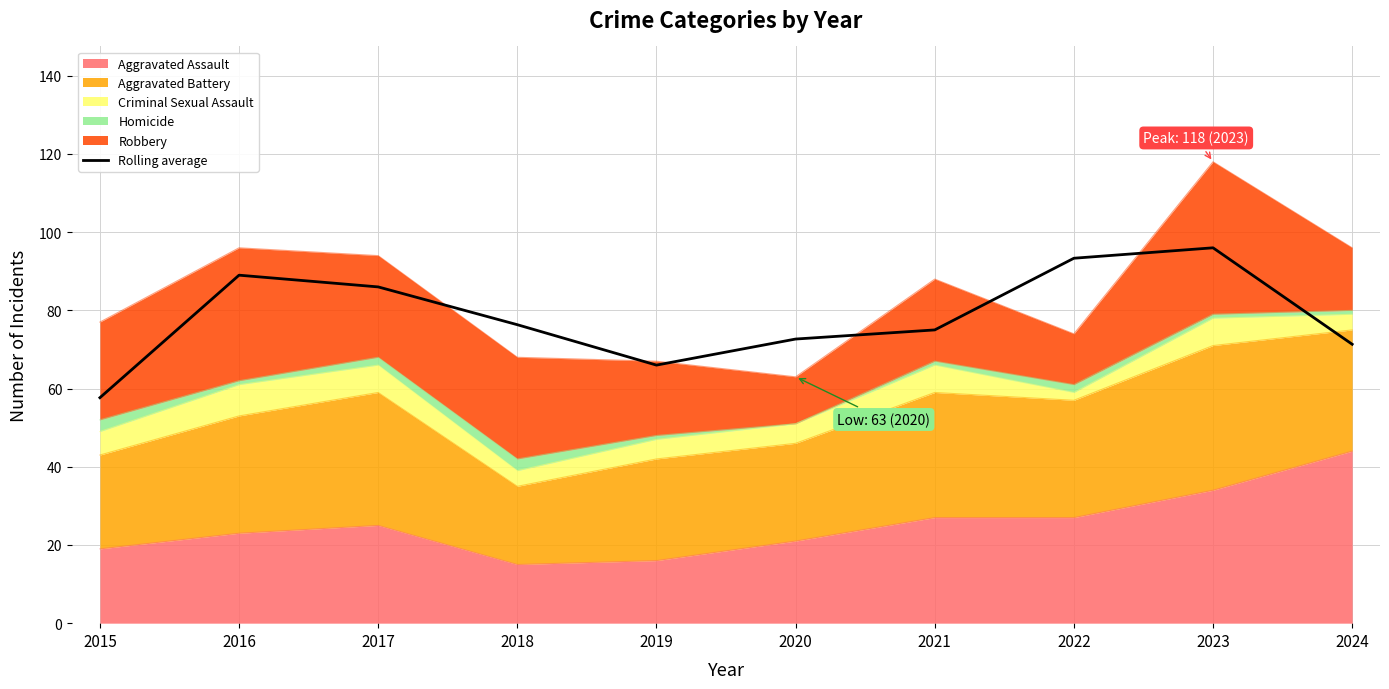

Rank the categories by value from lowest to highest.

2015, 2019, 2024, 2020, 2021, 2018, 2017, 2016, 2022, 2023